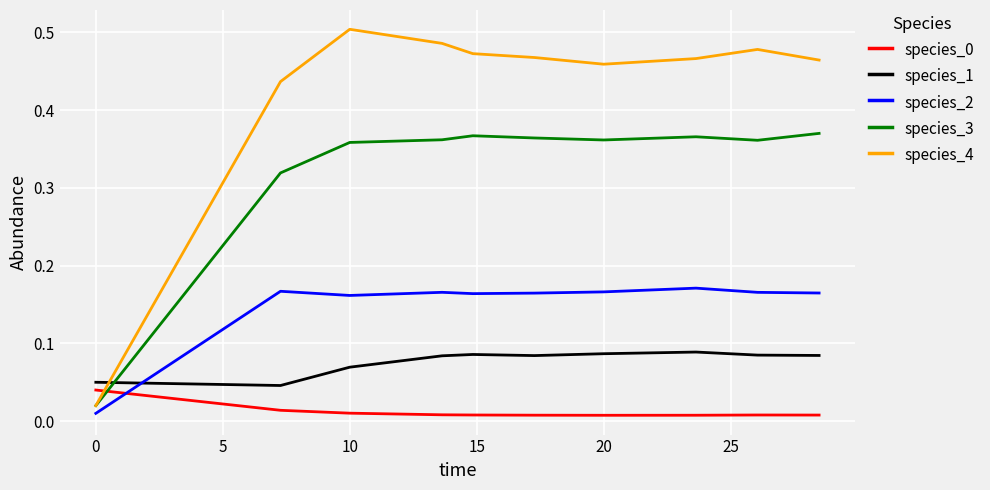

How many lines are shown in the chart?

5